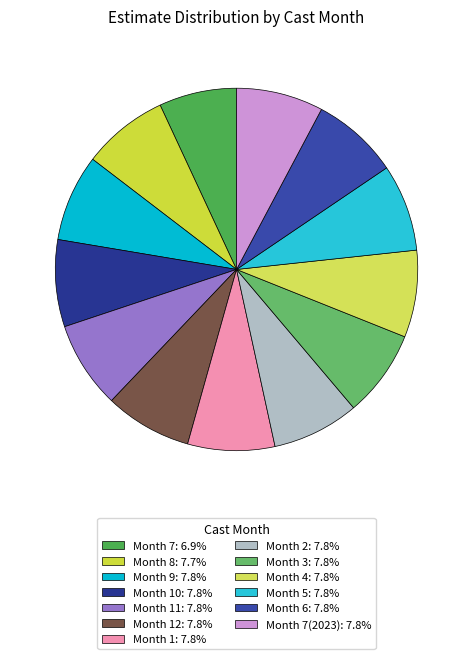

Count the number of slices in the pie.

13